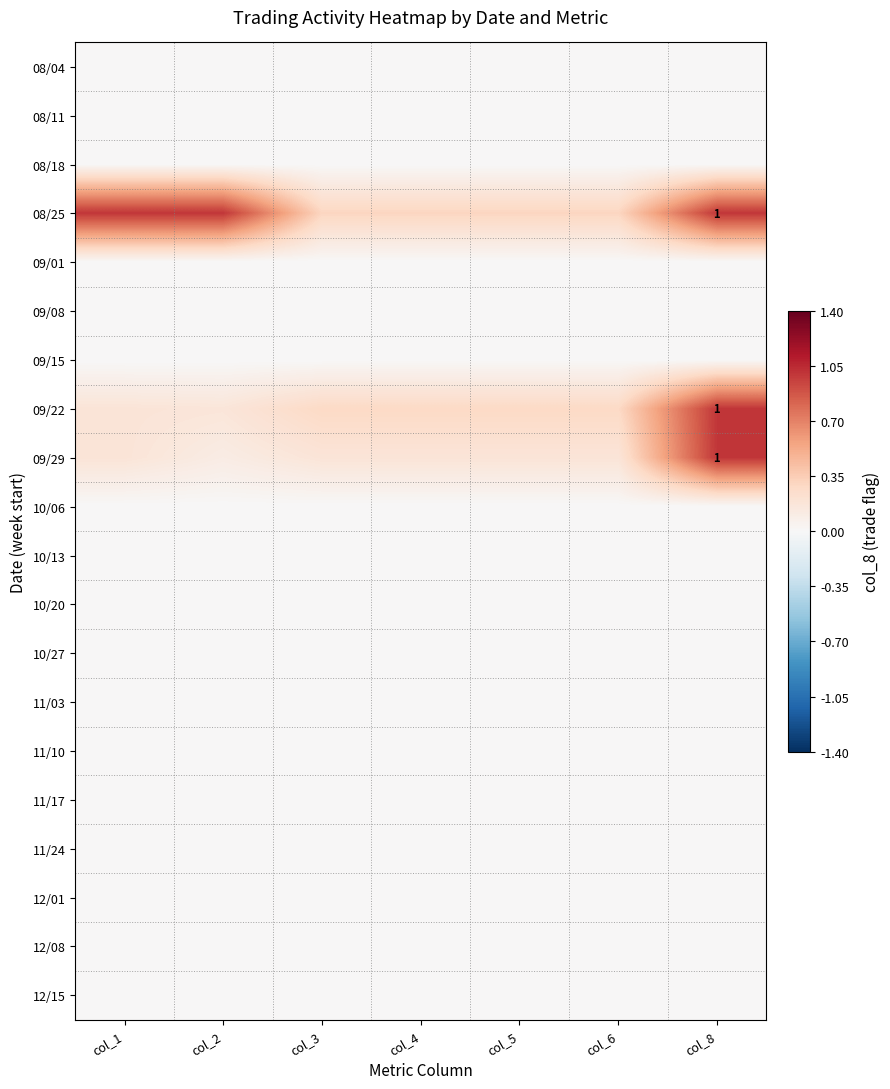

Is the value of 11/03 at col_3 greater than the value of 08/18 at col_8?

No